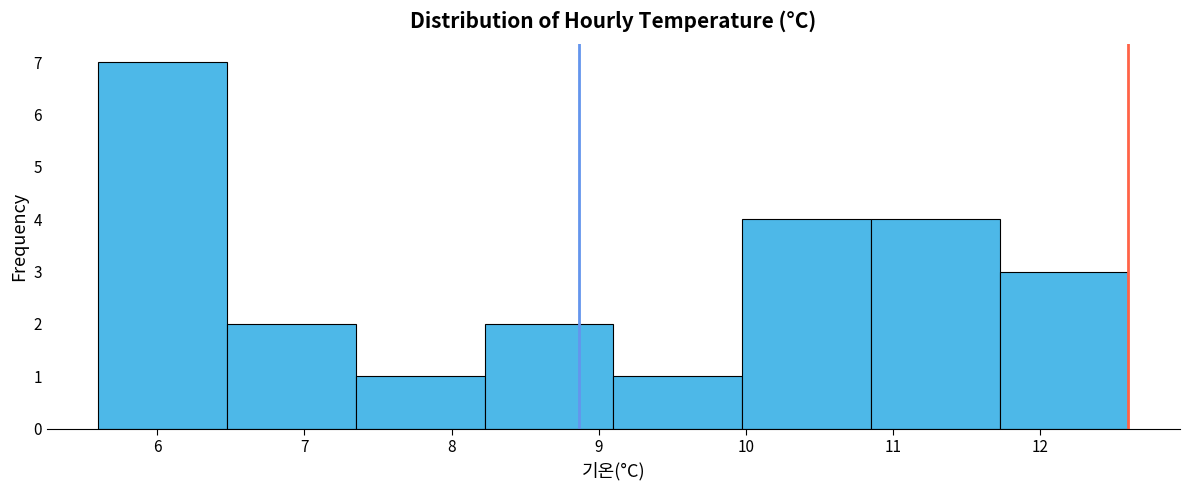

Over which range of the x-axis is the bar tallest?

5.6 to 6.5